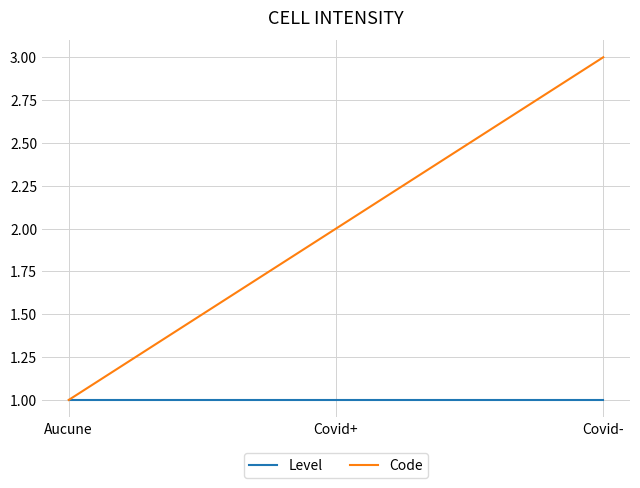

What is the total value across all series at Covid-?

4